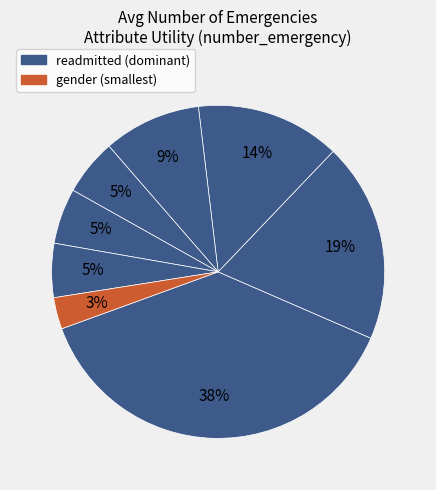

How many slices are in this pie chart?

8